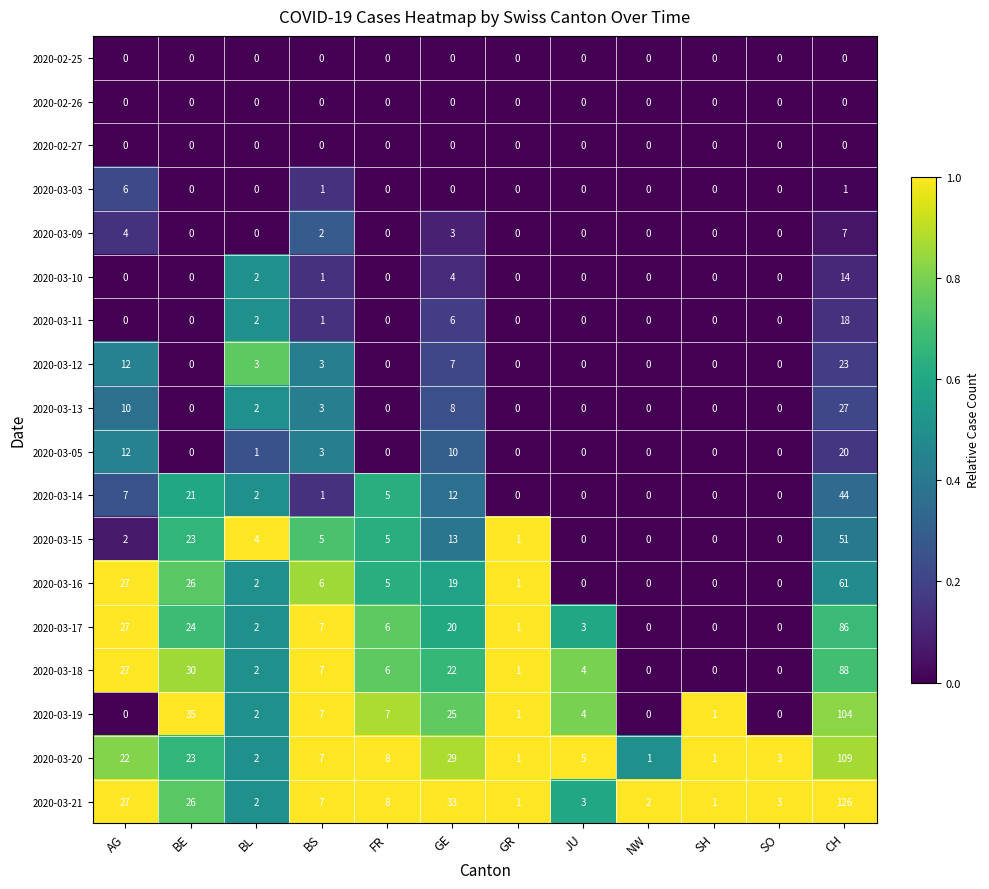

Is it true that 2020-03-18 equals 0 at GR?

False